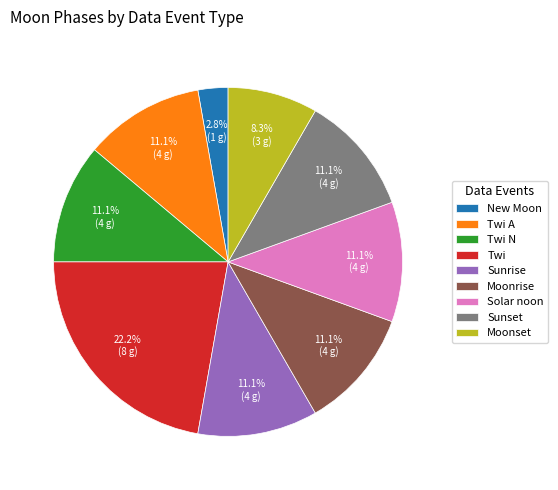

Which category has the smallest portion of the pie?

New Moon